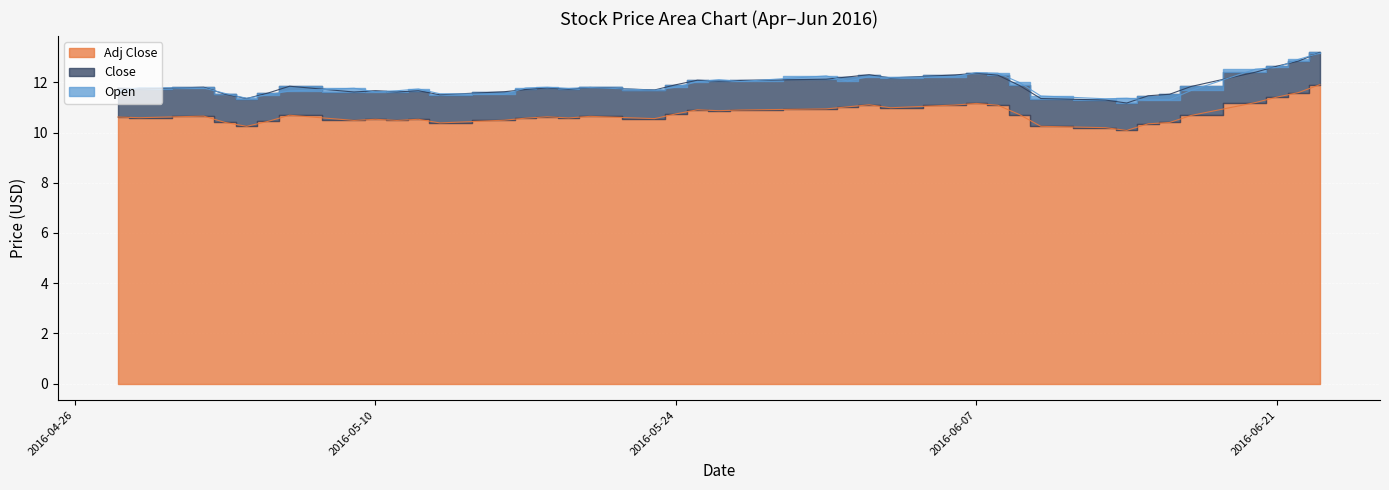

What is the greatest value displayed?

13.2